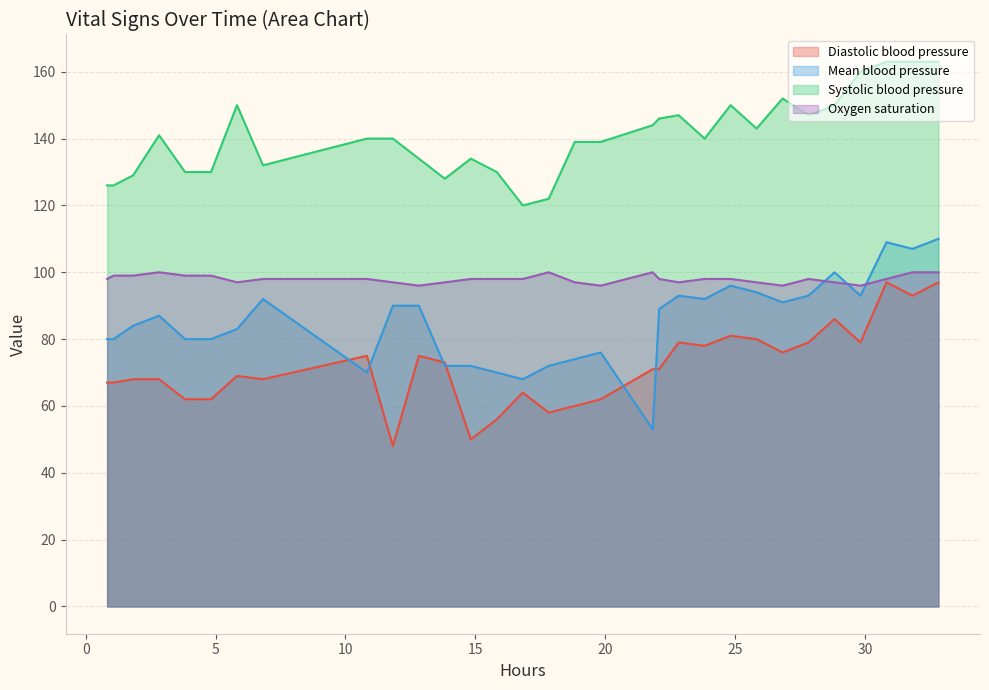

Which series has the largest range (max minus min)?

Mean blood pressure